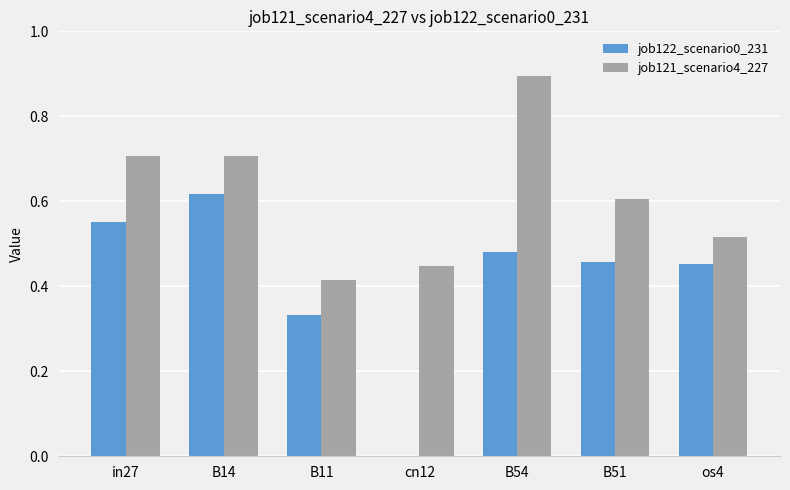

What is the sum of all job121_scenario4_227 values?

4.3